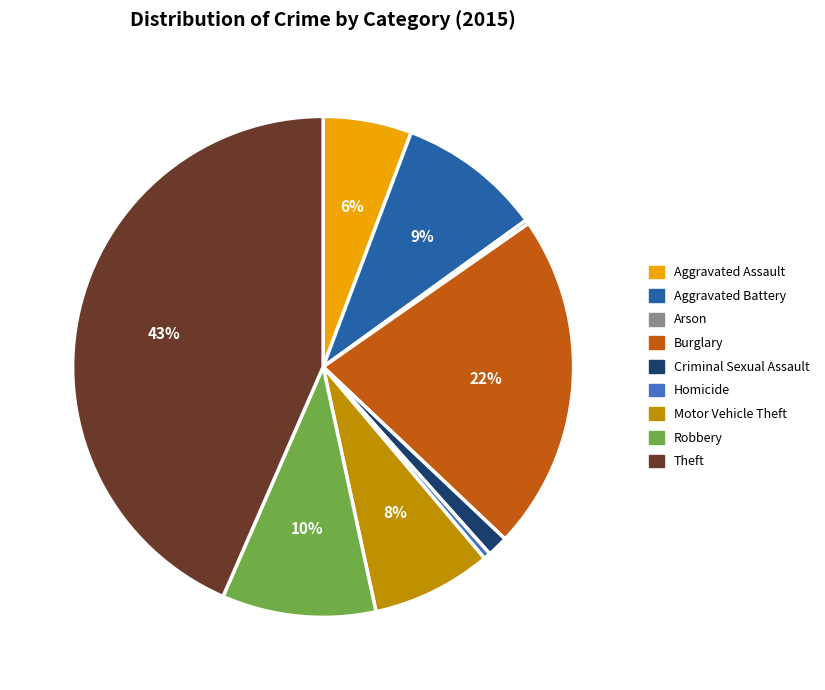

Which slice is the largest?

Theft